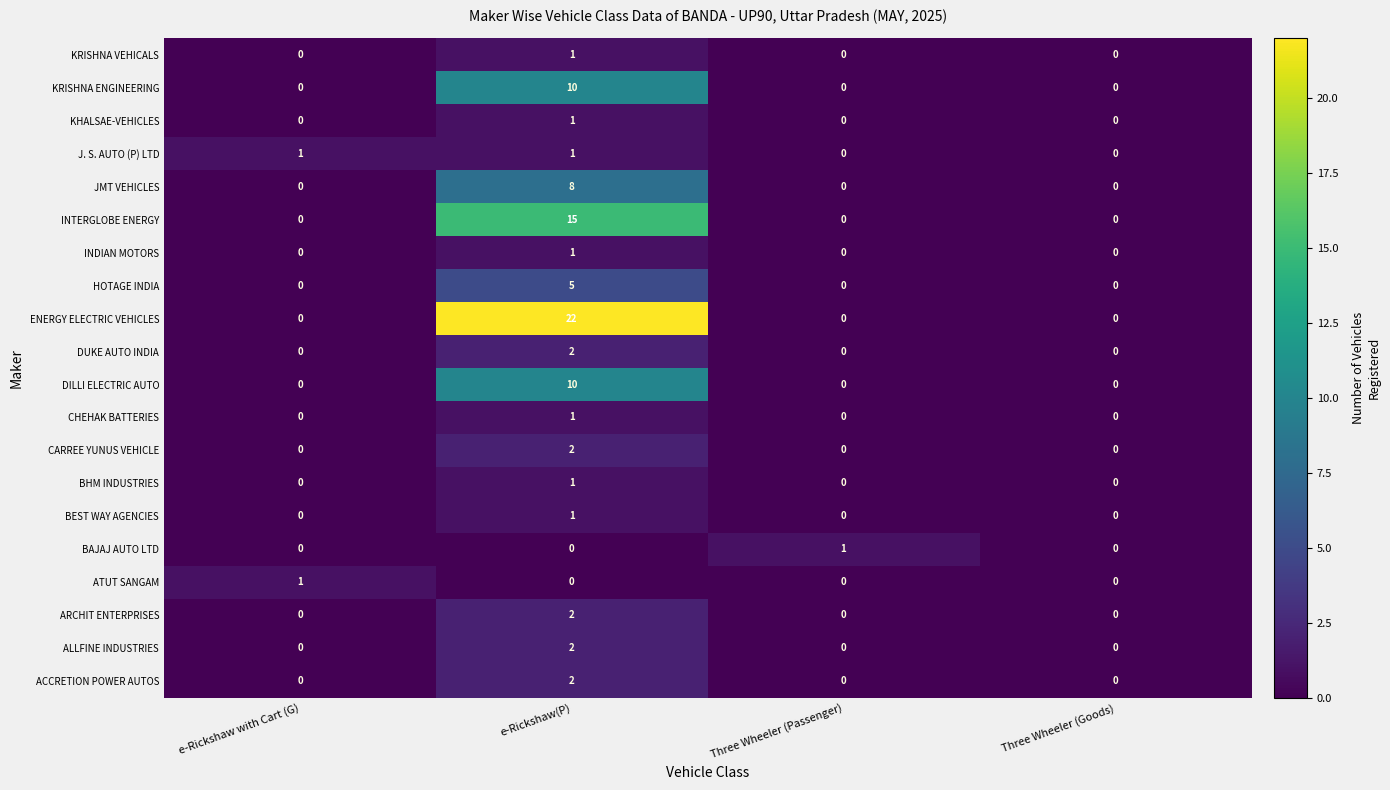

What is the greatest value displayed?

22